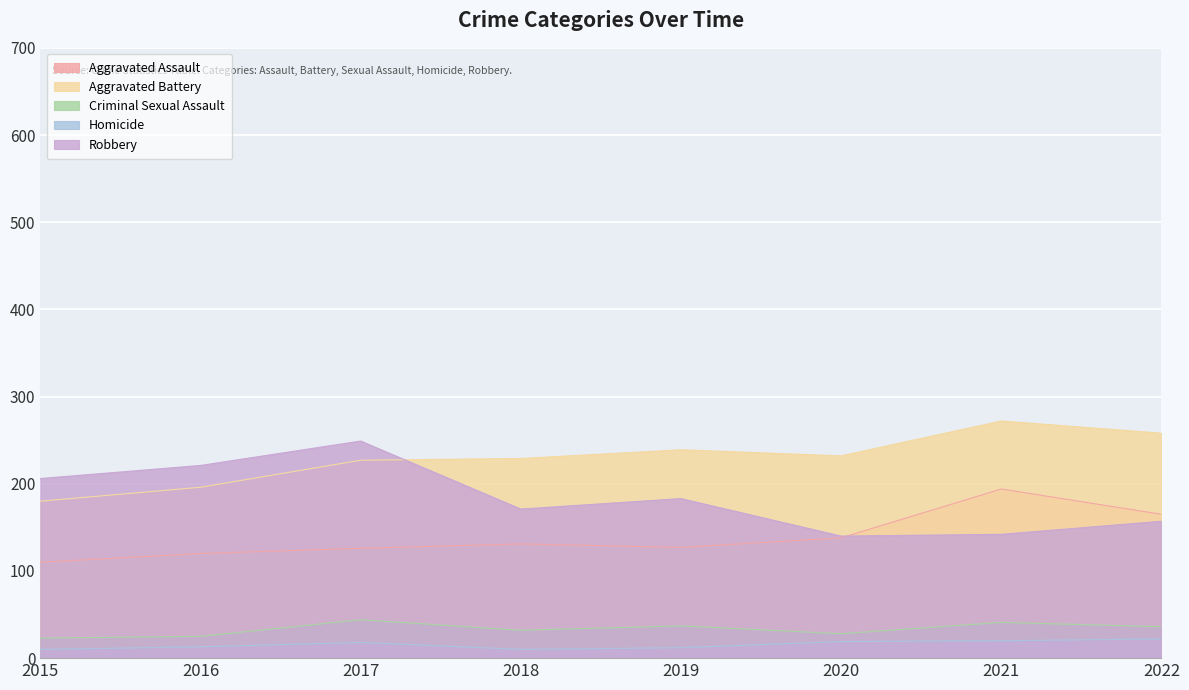

Is it true that Aggravated Assault equals 126 at 2017?

True